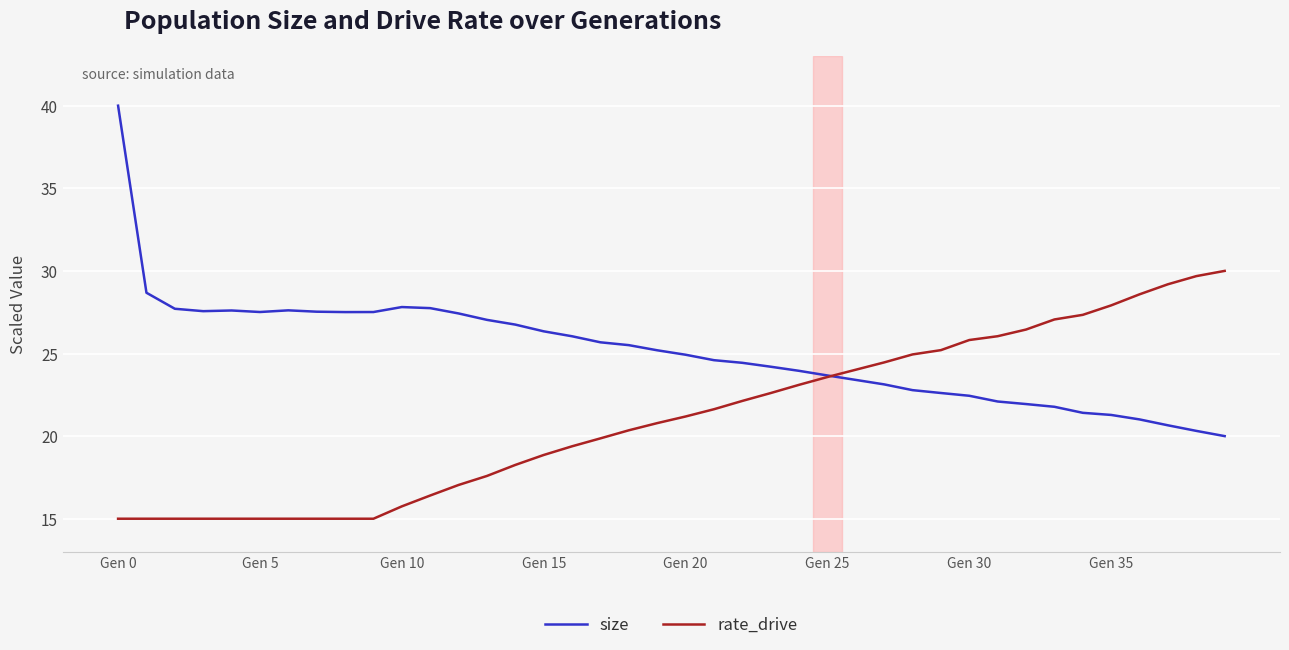

Rank the series by their maximum value, from highest to lowest.

size, rate_drive